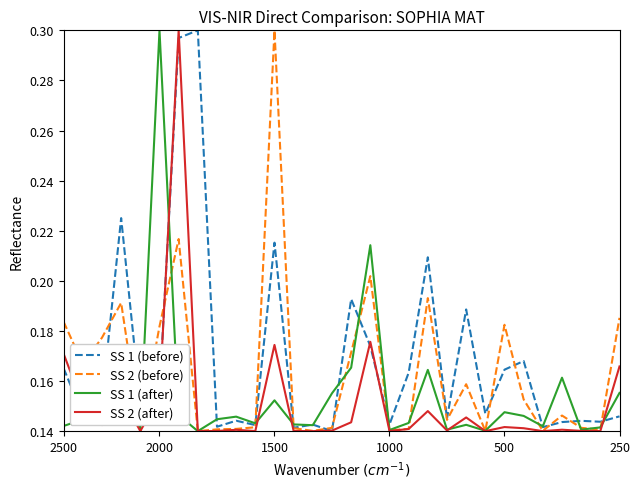

Which category has the highest value in the SS 1 (after) series?

2000